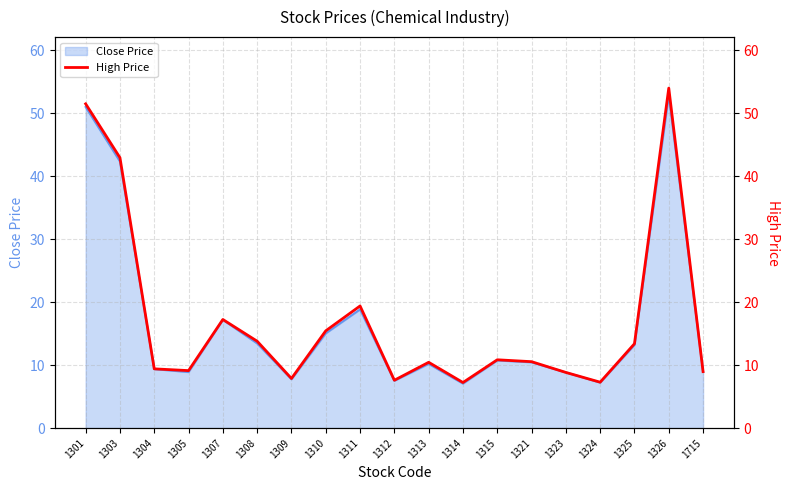

What is the change in value from 1310 to 1715?

-6.5